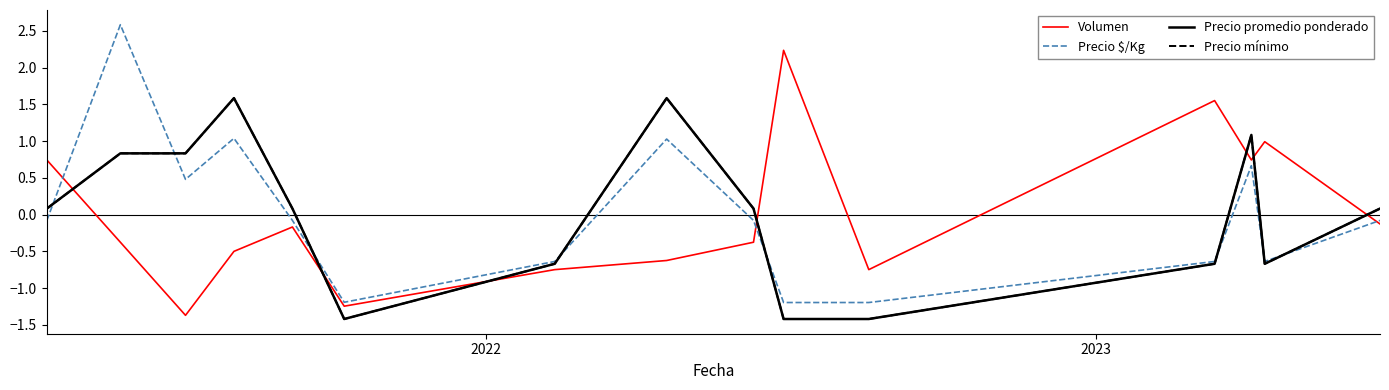

How many interior local peaks does the Volumen series have?

4